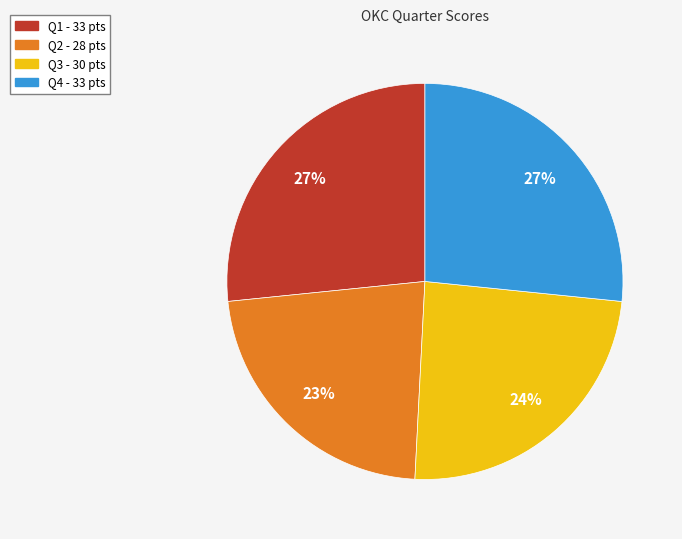

True or false: Q3 accounts for 15% of the total.

False